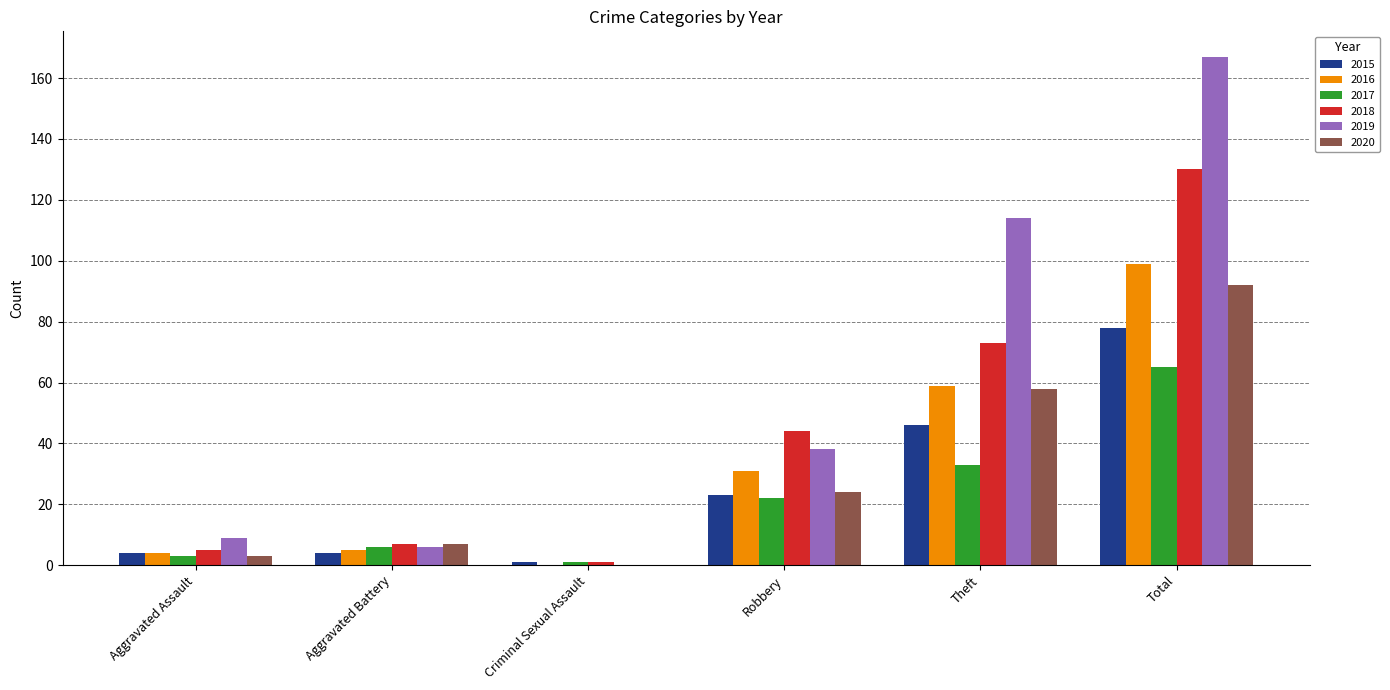

At which category does the chart reach its peak across all series?

Total